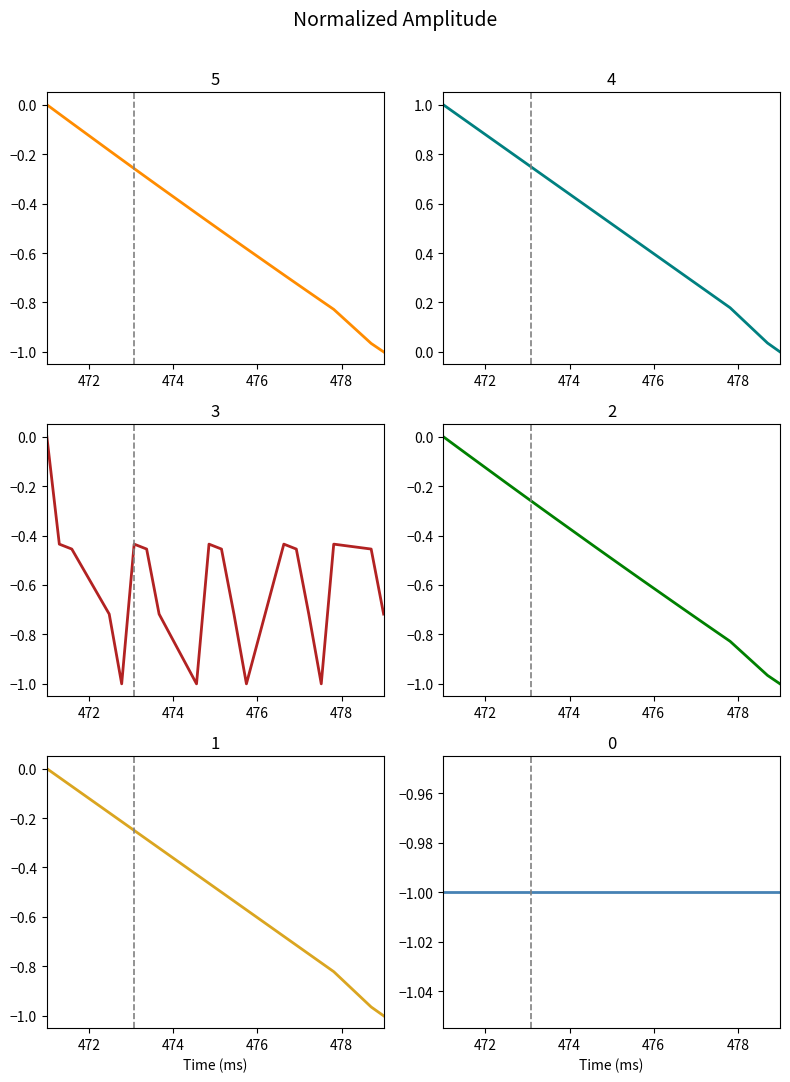

Which category has the highest value in the Flat series?

472